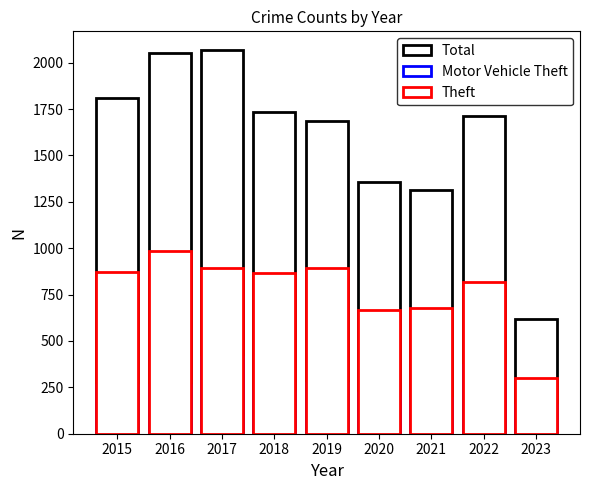

What are all the series names shown in the legend?

Total, Motor Vehicle Theft, Theft